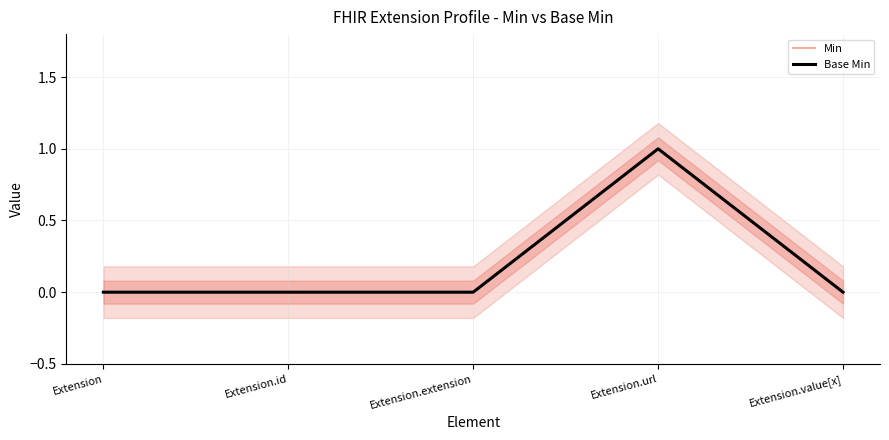

Which has a higher value, Extension.url or Extension.extension?

Extension.url